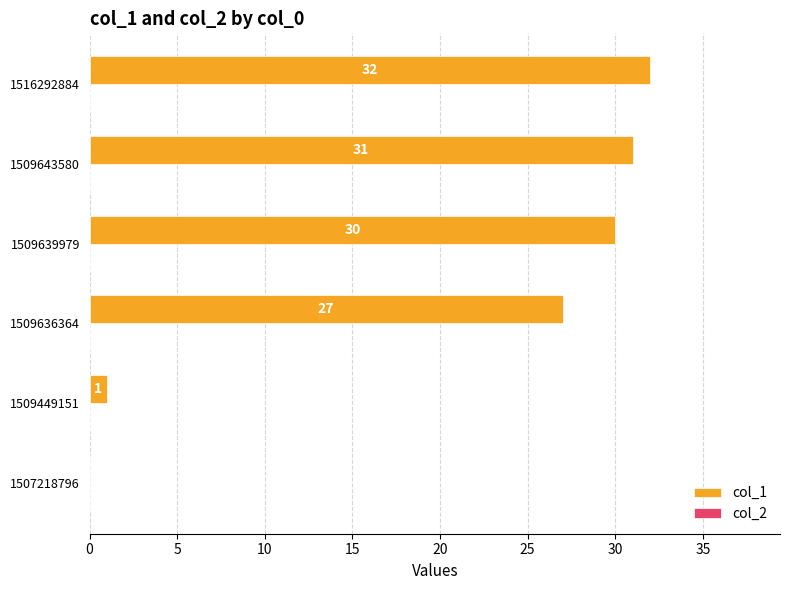

What is the sum of all values?

121